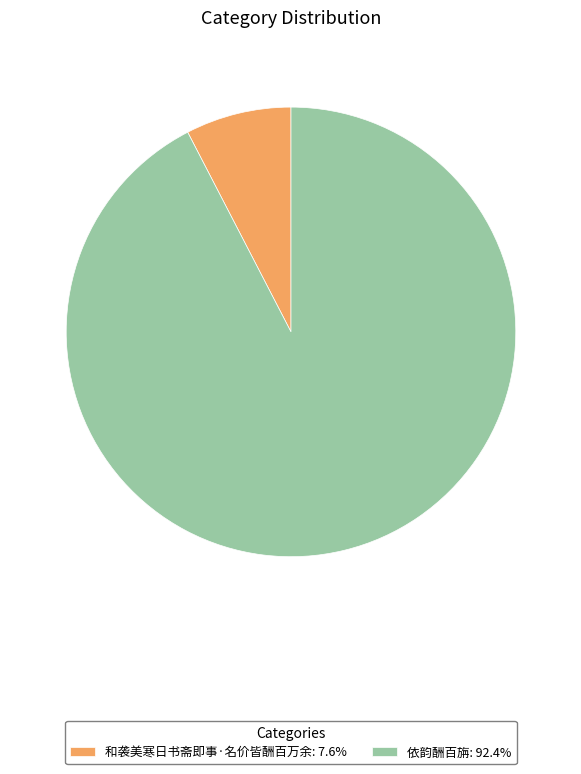

Which category has the biggest portion of the pie?

依韵酬百旃